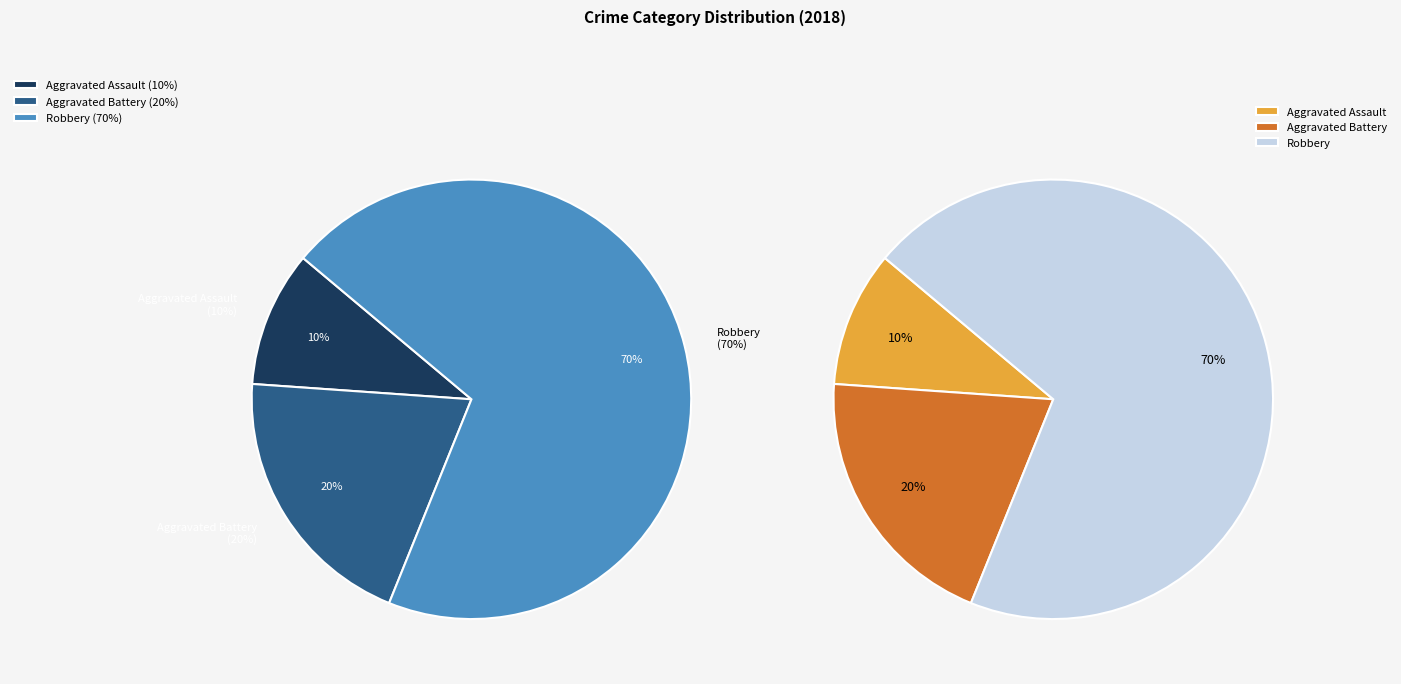

Which category has the smallest portion of the pie?

Aggravated Assault